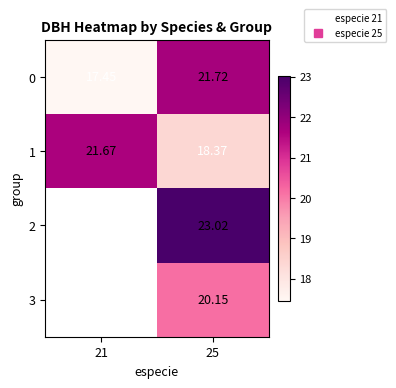

How many categories are shown in the chart?

2